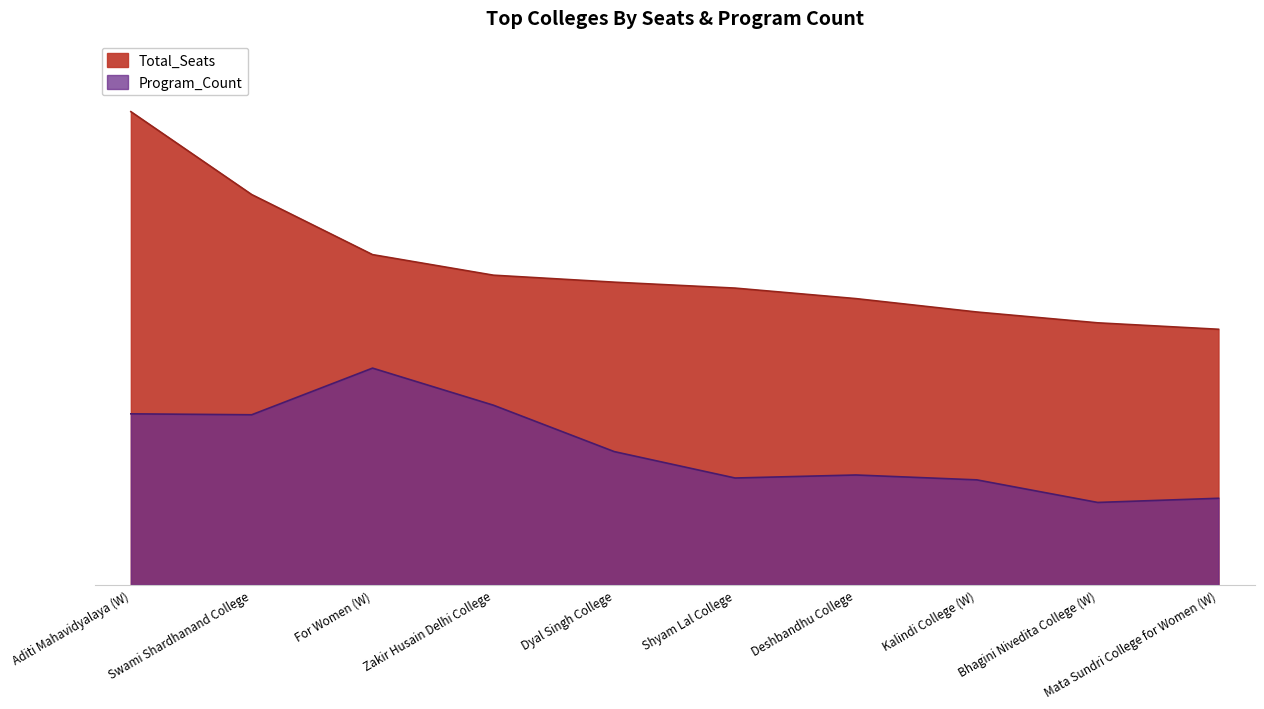

How many series are shown in this chart?

2